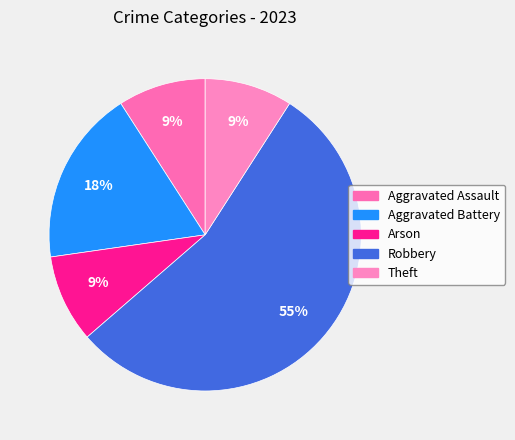

Count the number of slices in the pie.

5